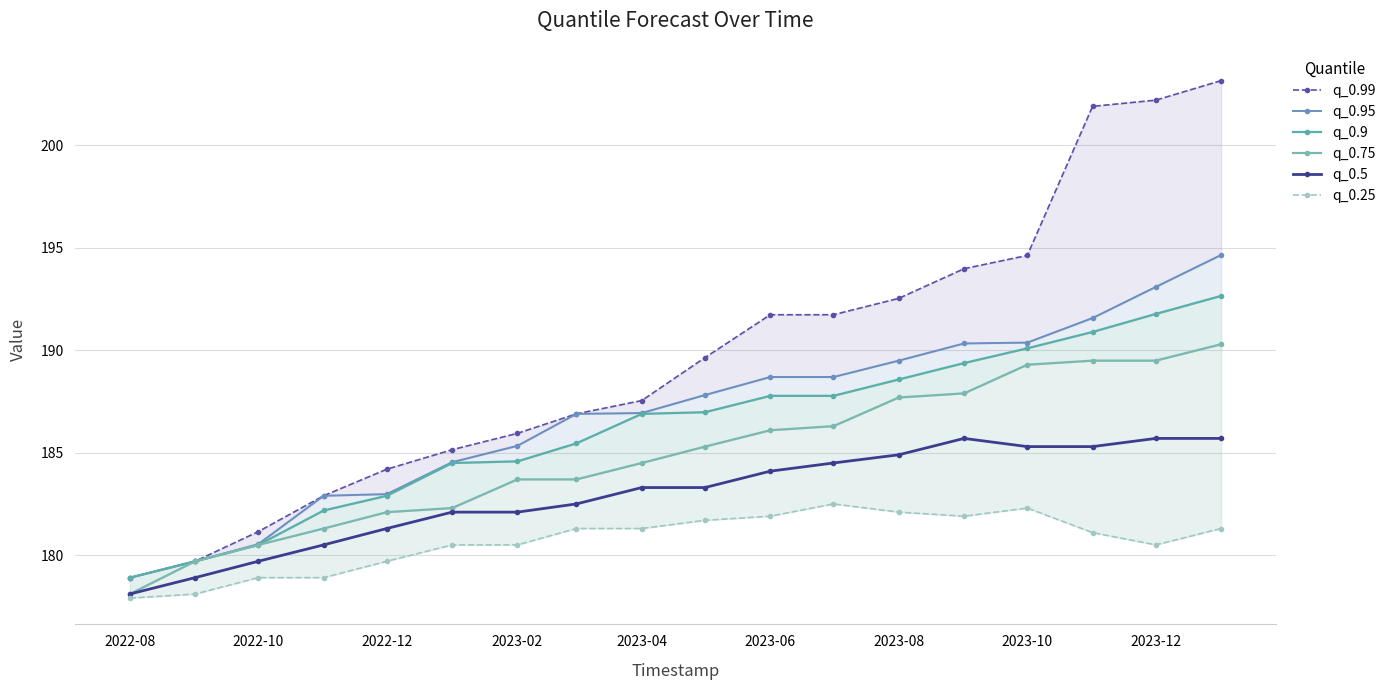

At which label is q_0.5 closest to 181?

2022-12